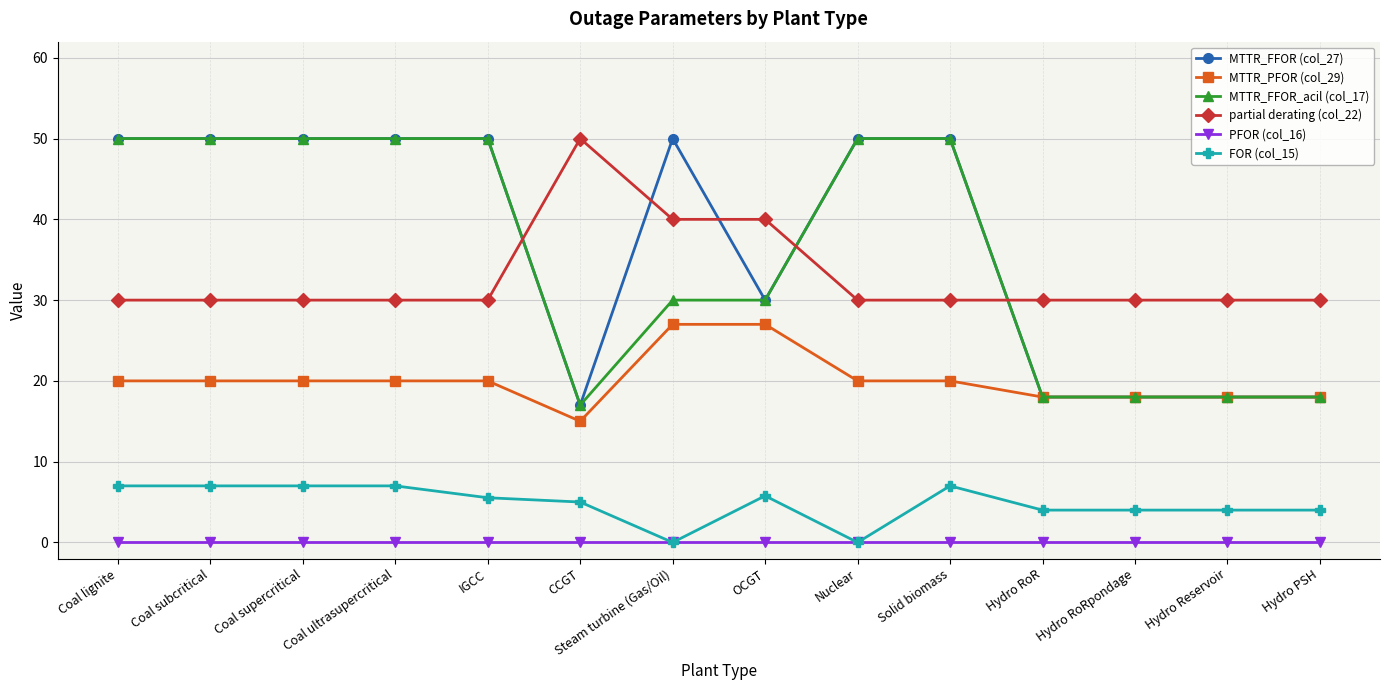

What is the difference between the second highest and second lowest values in the FOR (col_15) series?

7.0